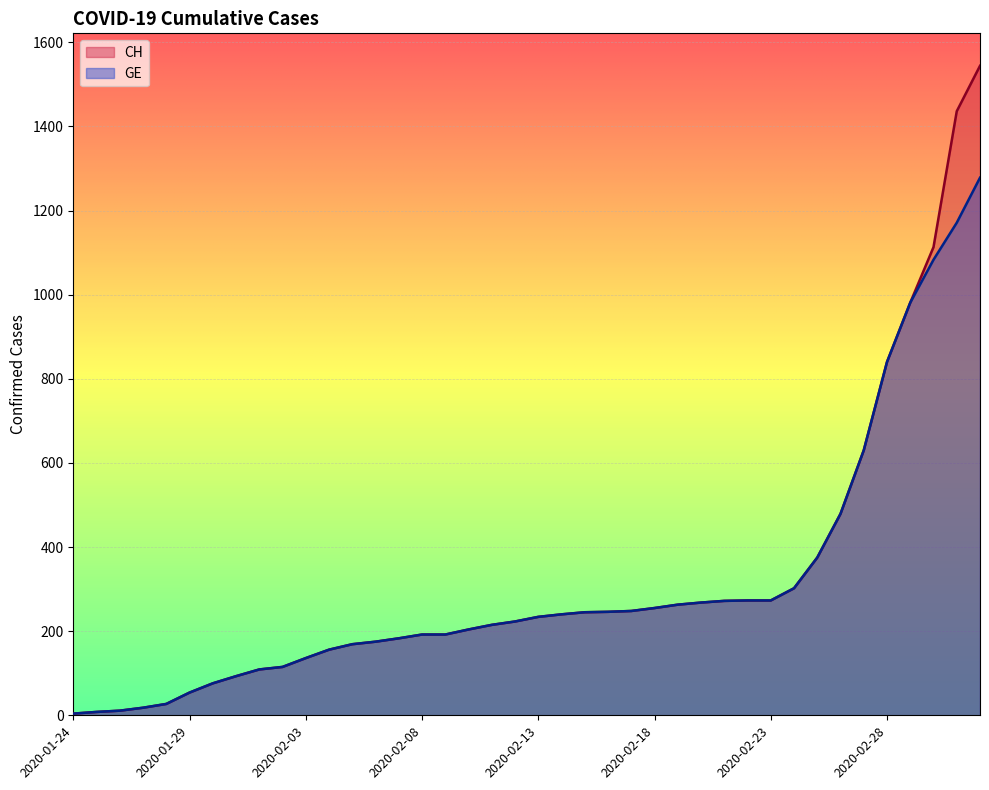

True or false: CH has more than 1 interior local peaks.

False